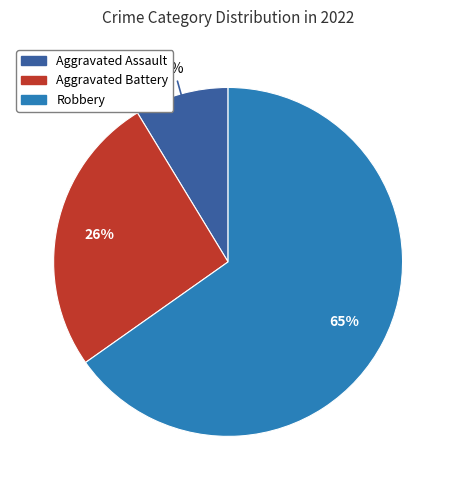

Is there any slice that represents more than half of the pie?

Yes